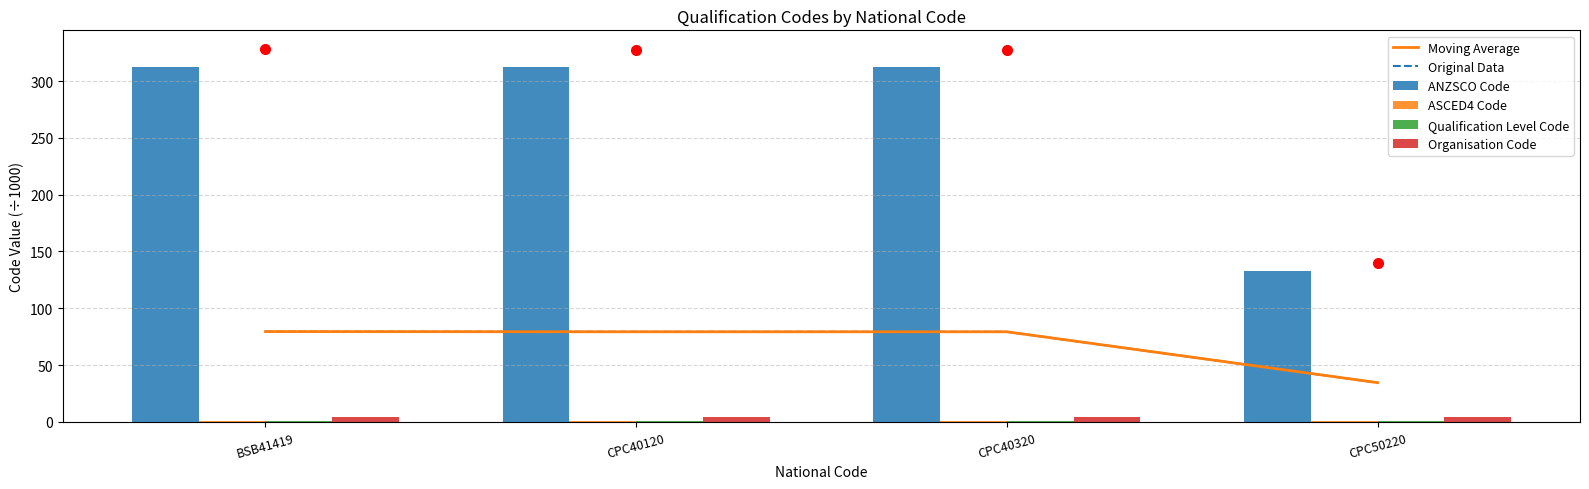

Which series changed the most between BSB41419 and CPC50220?

ANZSCO Code